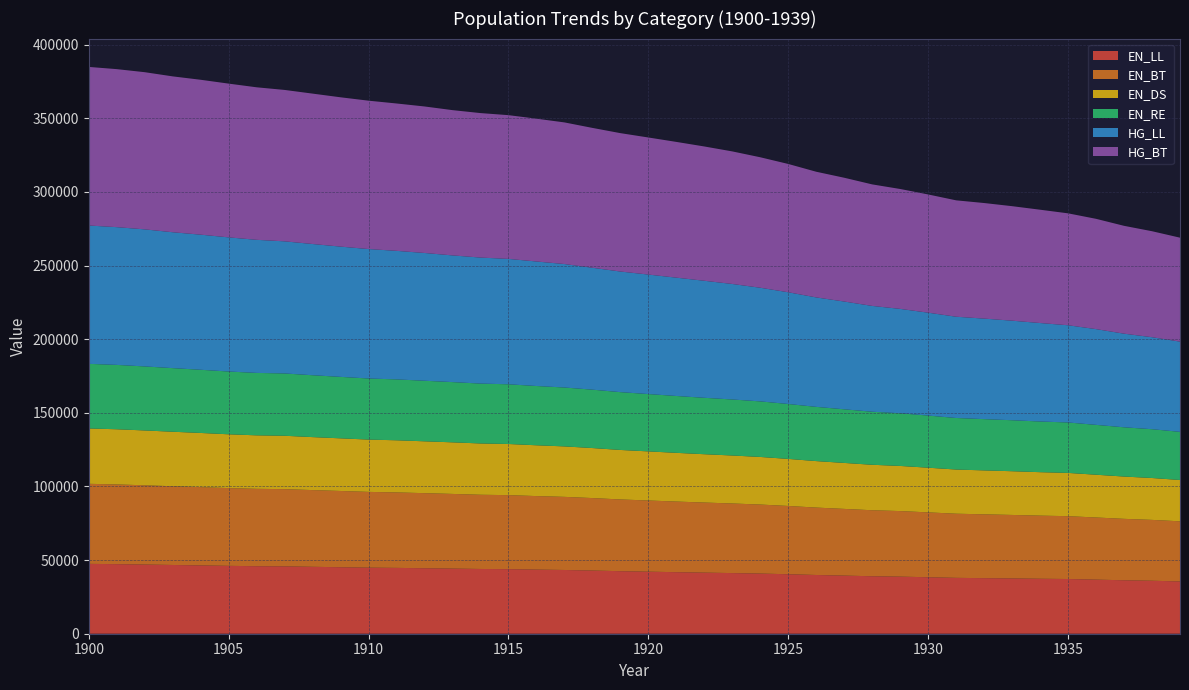

Reading left to right, what are all the values shown in this chart?

EN_LL: 47439.8	47251.6	46982.2	46685.9	46401.8	46092.8	45849.5	45752.7	45440.4	45153.2	44867.5	44709.5	44470.9	44233.6	43973.2	43852.0	43551.0	43288.9	42907.9	42471.9	42136.2	41797.9	41483.0	41184.0	40850.7	40395.5	39889.9	39464.9	39035.5	38764.0	38358.2	37937.6	37739.0	37545.6	37324.9	37155.3	36733.7	36311.3	35976.5	35513.3
EN_BT: 54359.1	54140.7	53813.7	53464.2	53154.4	52802.3	52541.5	52433.9	52096.3	51784.4	51449.9	51246.2	50988.8	50697.7	50398.3	50260.8	49923.1	49652.2	49215.2	48707.7	48341.5	47953.0	47598.2	47262.3	46873.3	46360.1	45777.8	45300.7	44819.2	44525.0	44050.7	43560.9	43341.8	43115.3	42872.4	42673.3	42202.9	41702.0	41325.5	40820.7
EN_DS: 37600.3	37453.4	37246.2	37016.2	36782.2	36538.5	36330.2	36247.5	35983.3	35749.6	35522.0	35410.6	35211.4	35038.6	34831.3	34732.1	34497.1	34267.5	33965.4	33618.4	33341.8	33079.1	32824.2	32583.8	32319.9	31961.3	31561.0	31219.3	30877.1	30651.1	30333.3	30000.9	29838.1	29694.0	29510.1	29378.2	29043.8	28721.1	28446.8	28067.1
EN_RE: 43875.7	43708.7	43477.5	43195.7	42914.7	42624.8	42394.3	42310.5	42015.6	41740.7	41480.6	41347.8	41120.1	40910.1	40660.5	40547.4	40248.5	39995.4	39647.3	39258.2	38930.2	38614.5	38307.8	38039.0	37731.9	37290.2	36825.4	36420.8	36022.7	35769.1	35395.0	35007.9	34810.8	34621.5	34407.6	34250.9	33848.5	33451.8	33140.4	32686.4
HG_LL: 93933.6	93546.5	93072.4	92280.3	91740.6	91101.6	90375.2	89721.4	89112.5	88454.3	87903.9	87290.7	86768.3	86035.3	85581.5	85139.8	84559.6	83842.8	82777.9	81903.5	81150.9	80355.3	79474.0	78436.6	77176.6	75868.2	74323.3	73184.1	71847.6	70881.0	69873.9	68762.3	68263.1	67605.9	66872.9	66014.7	65027.3	63572.5	62468.6	61266.7
HG_BT: 107707.0	107308.0	106738.0	105844.0	105192.0	104408.0	103580.0	102813.0	102135.0	101400.0	100759.0	100078.0	99495.3	98651.6	98118.4	97623.5	96980.9	96181.3	94984.4	93981.9	93086.7	92187.8	91202.3	90028.9	88603.1	87129.4	85346.1	84058.5	82530.9	81423.4	80286.3	79035.4	78489.7	77762.1	76953.1	76003.9	74896.1	73241.7	71978.7	70600.6